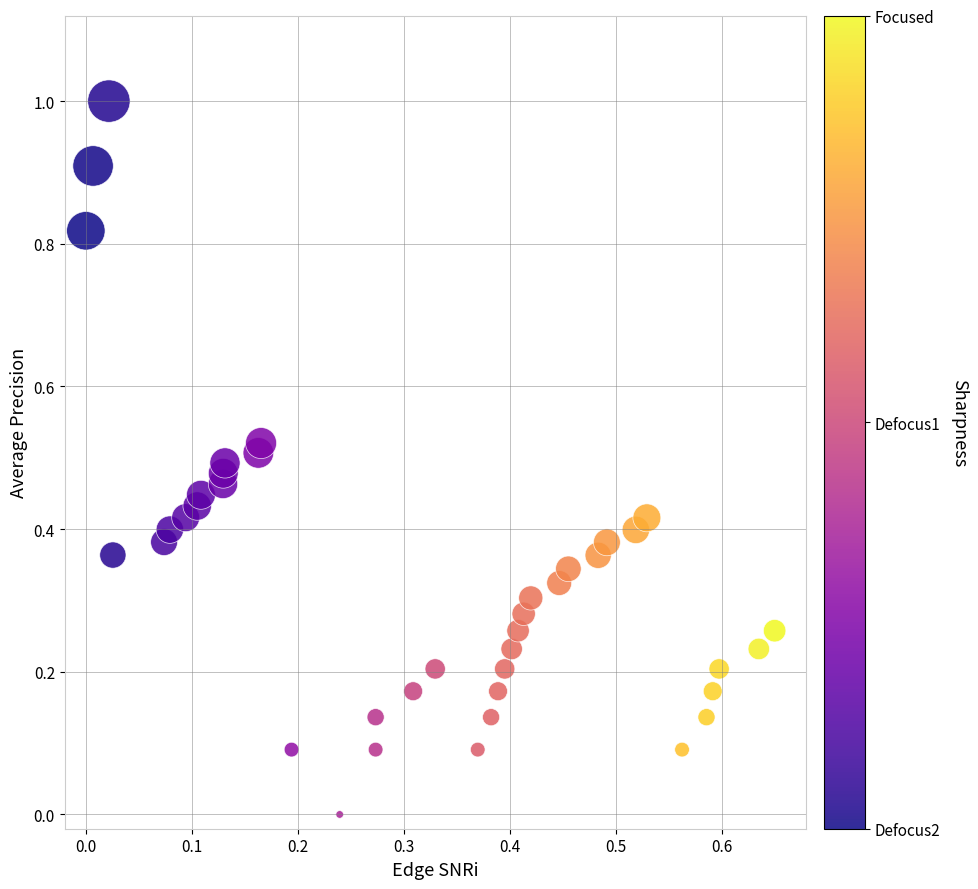

What is the range of X values (max minus min)?

0.7